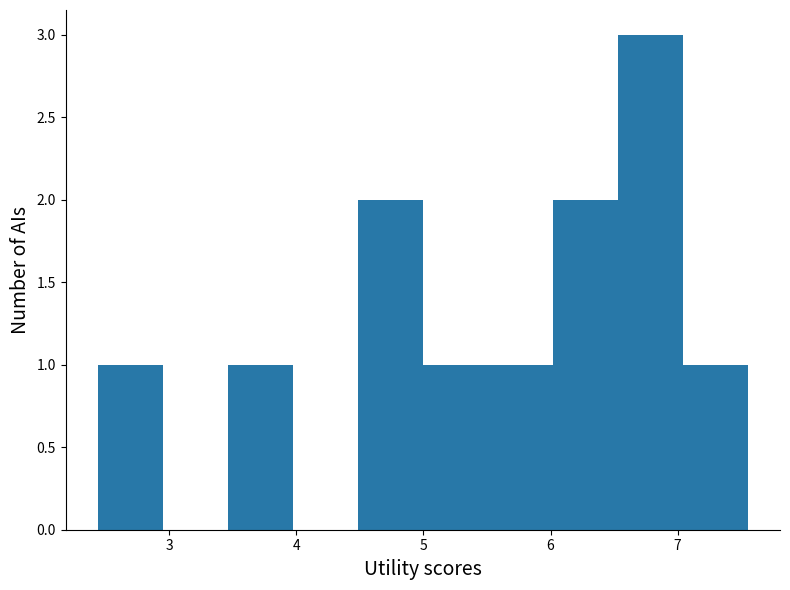

Which range on the x-axis has the tallest bar?

6.5 to 7.0